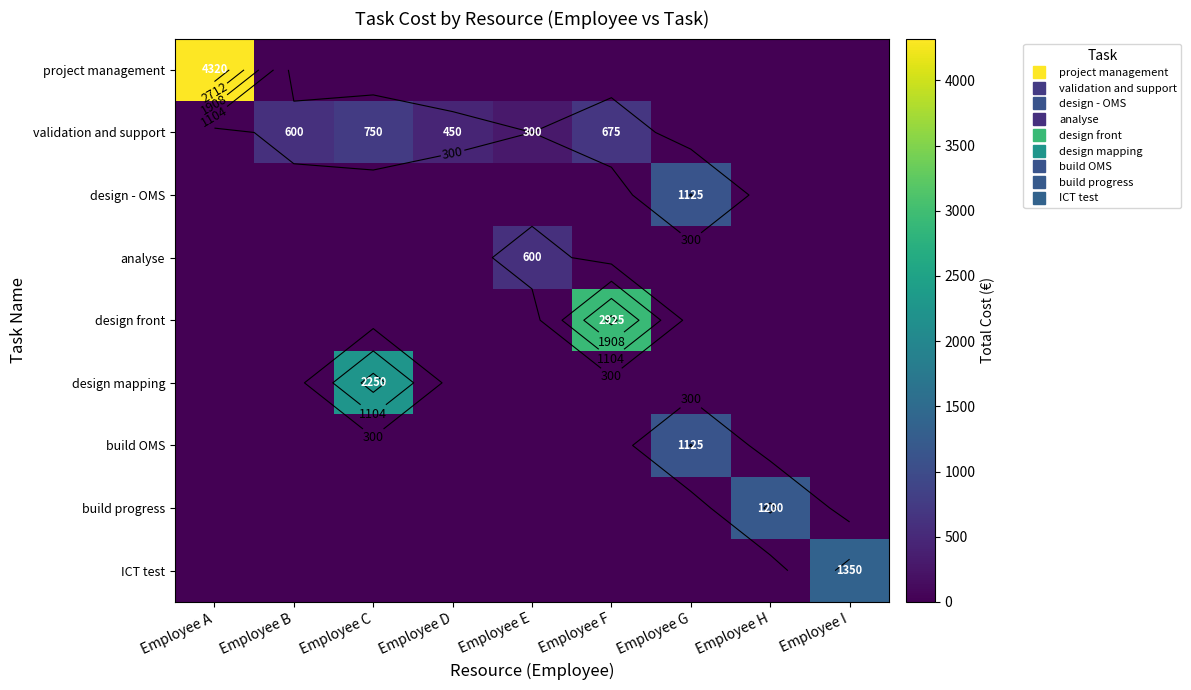

What is the average value of the design mapping series?

250